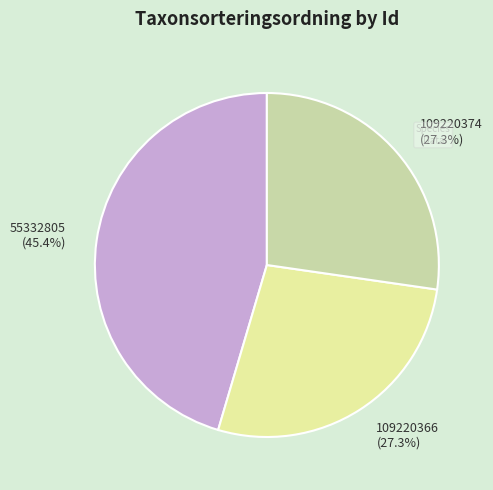

Count the number of slices in the pie.

3